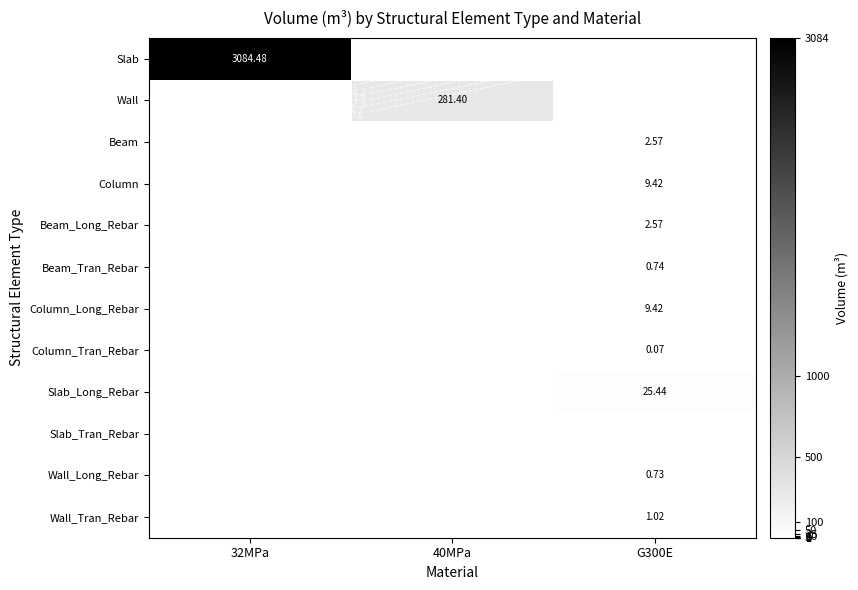

Is the value of Wall_Long_Rebar at 40MPa greater than the value of Wall_Tran_Rebar at 40MPa?

No